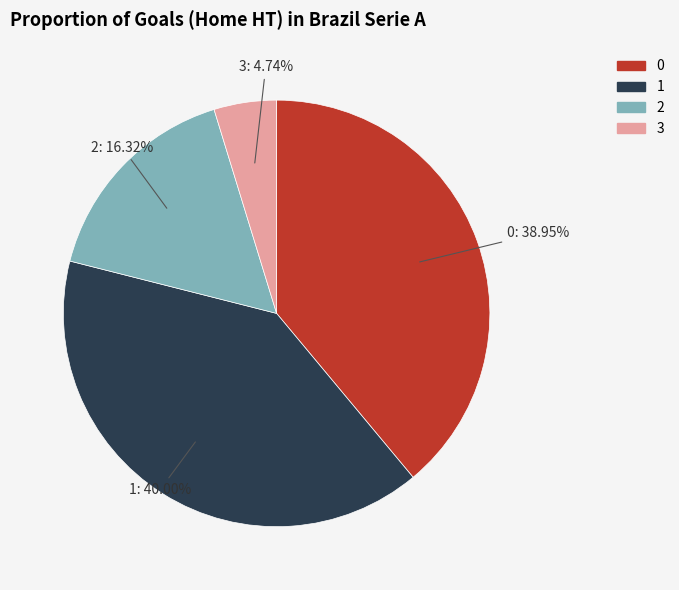

The 1 slice represents 40% of the pie. True or false?

True